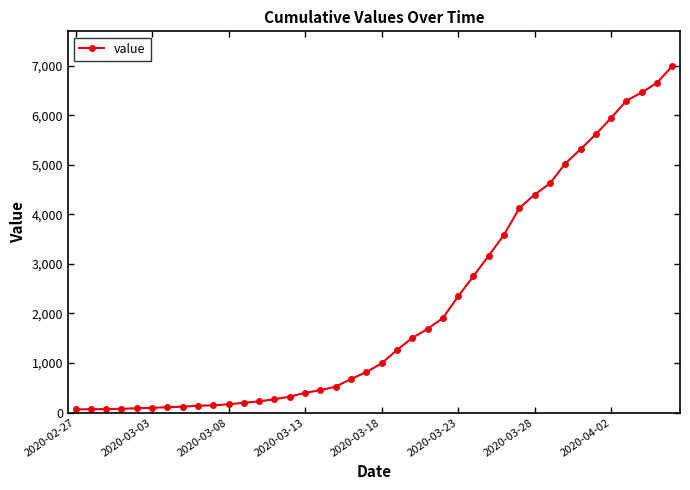

What is the greatest value displayed?

6995